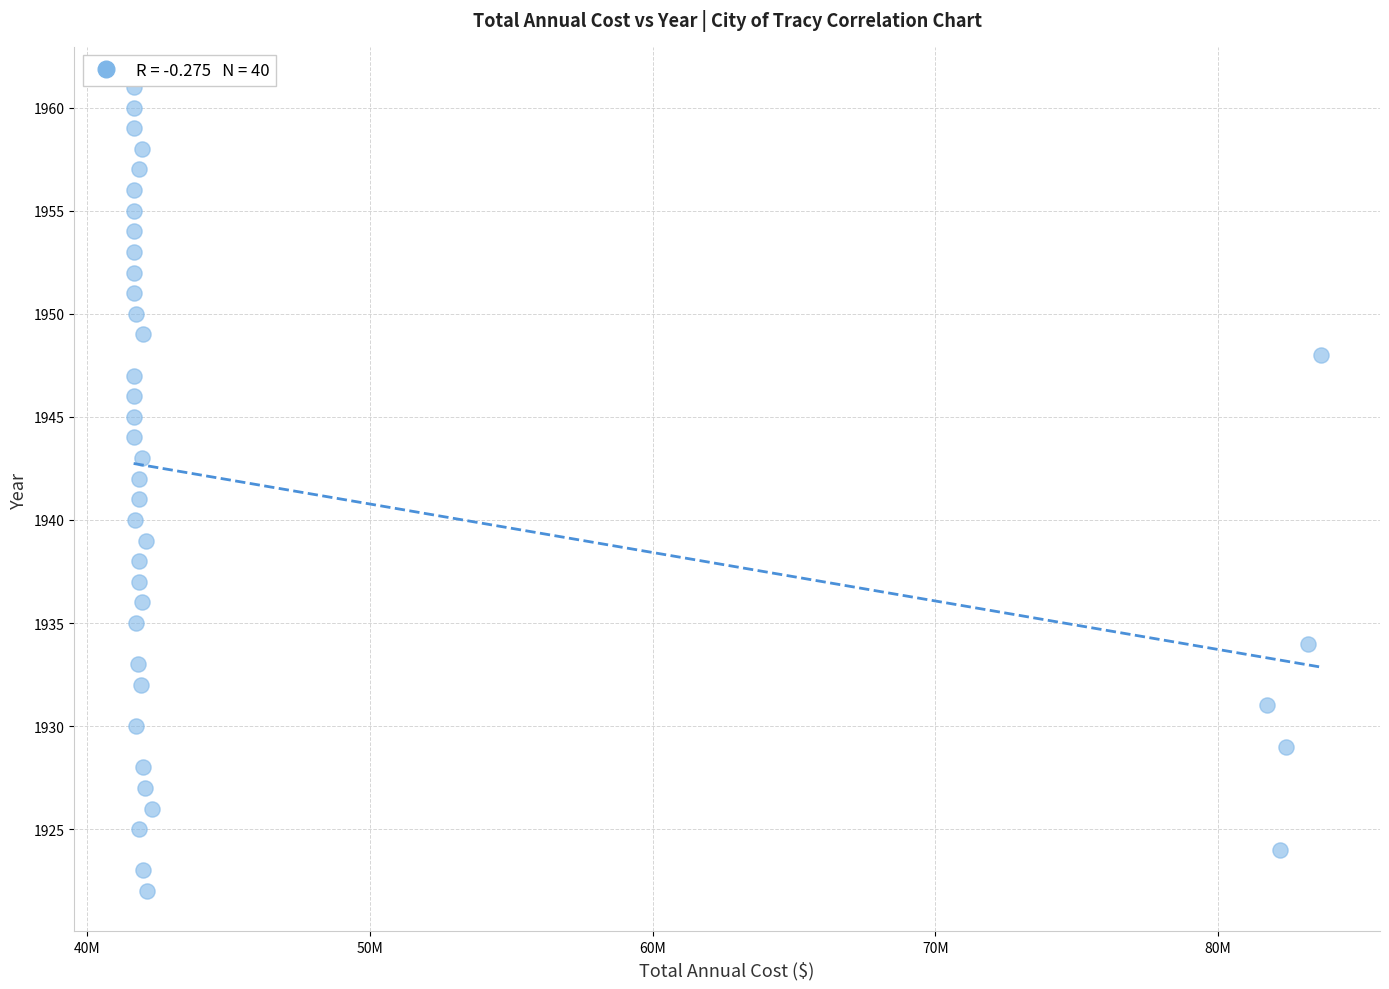

What is the range of Y values (max minus min)?

39